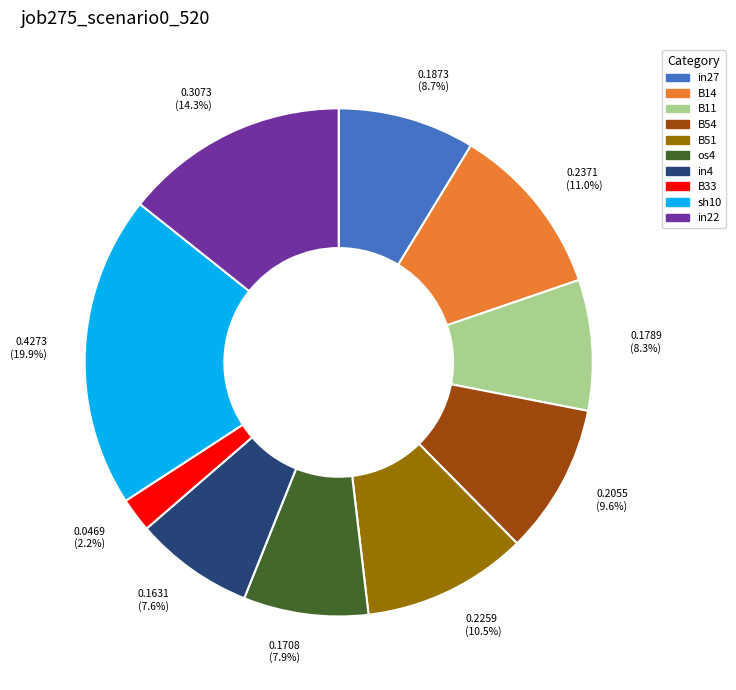

The in27 slice represents 14% of the pie. True or false?

False